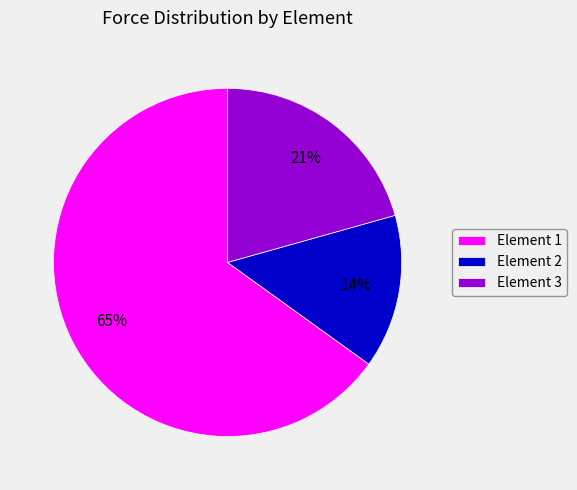

Combined, do Element 2 and Element 1 account for over 50%?

Yes